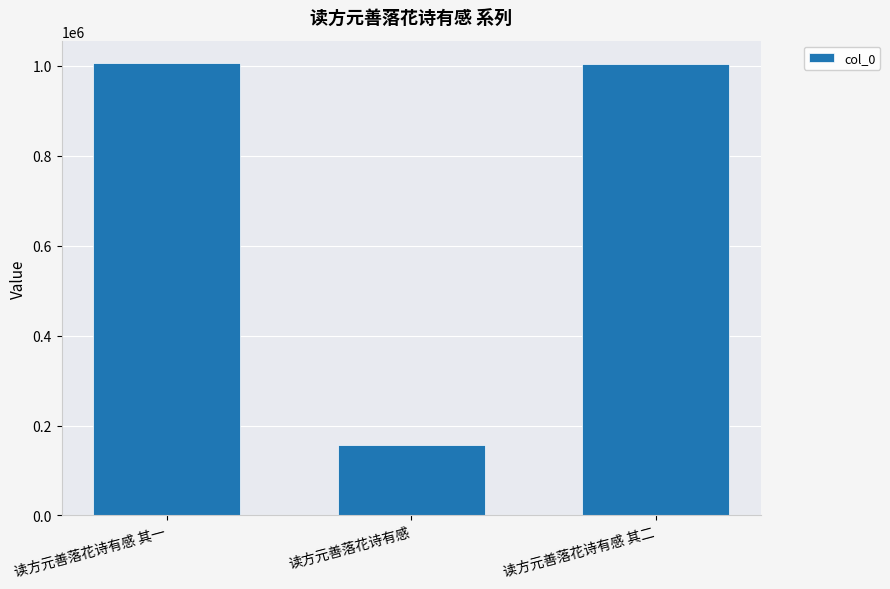

What value does the data have at 读方元善落花诗有感 其一?

1005880